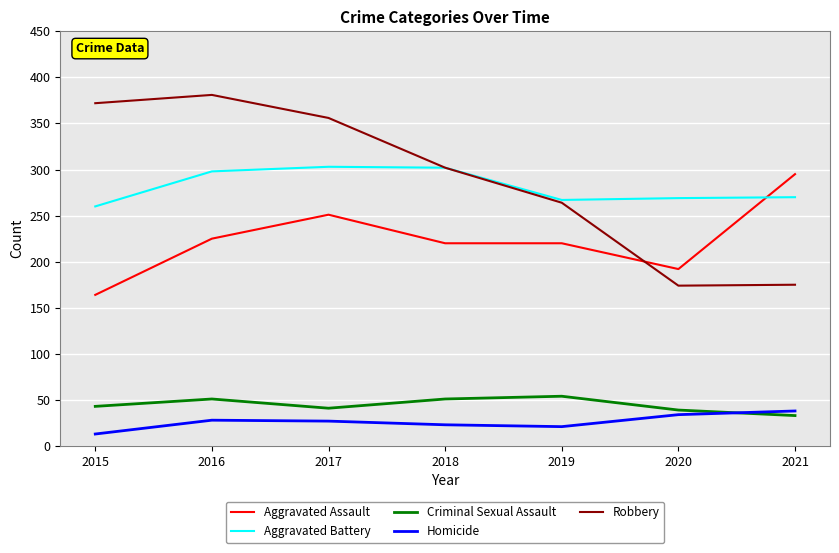

Which series changed the most between 2017 and 2021?

Robbery